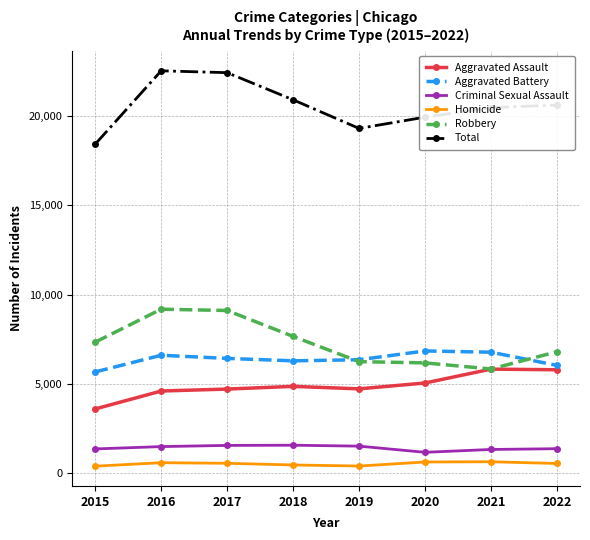

What is the value of the Aggravated Assault point at the 3rd from the left?

4719